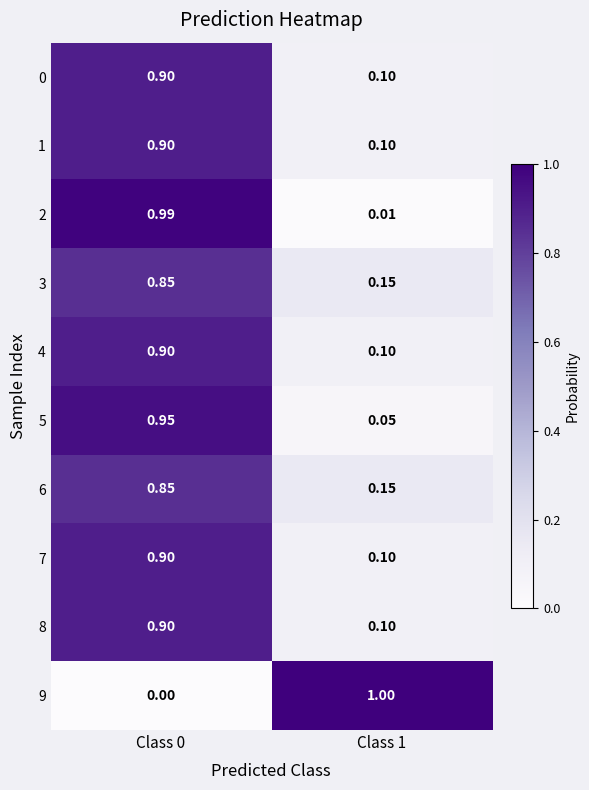

How many distinct data groups are displayed?

10